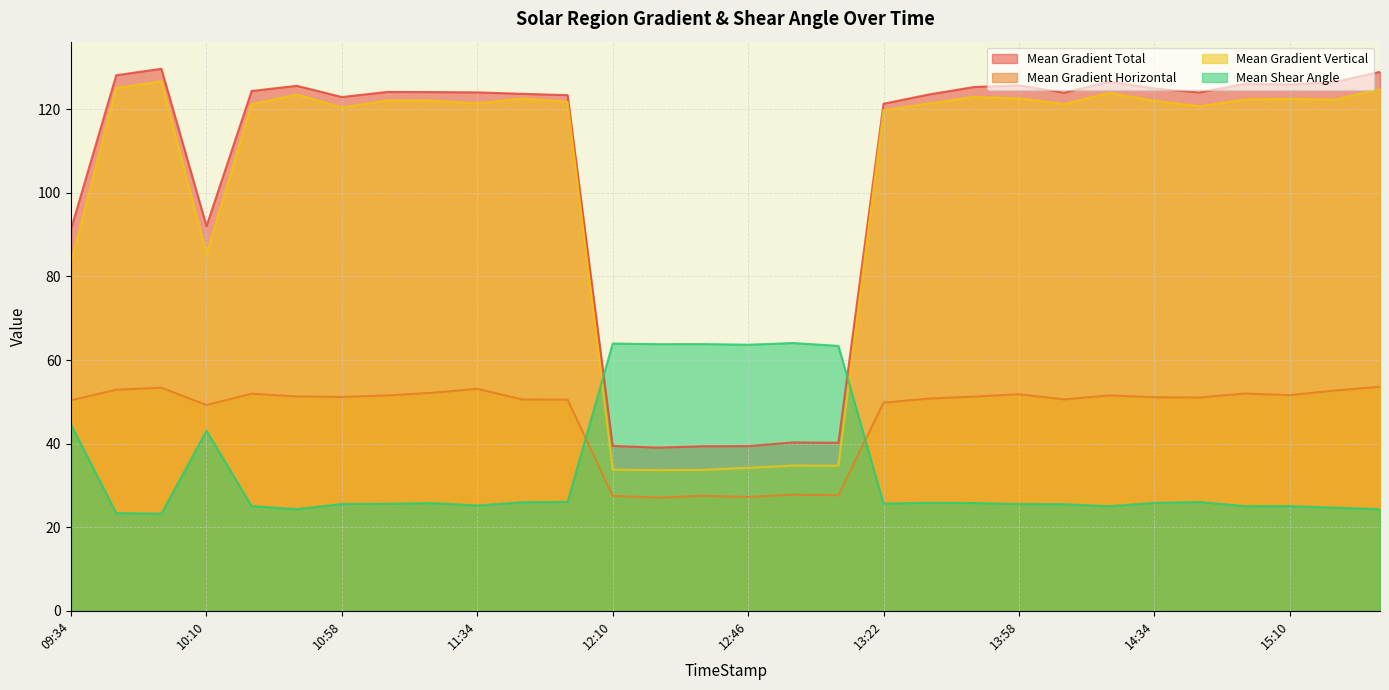

Which series has the widest spread of values?

Mean Gradient Vertical